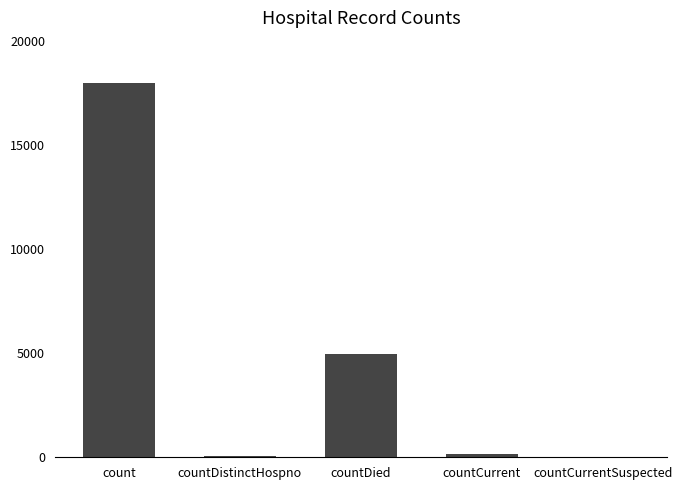

What is the sum of all values?

23100